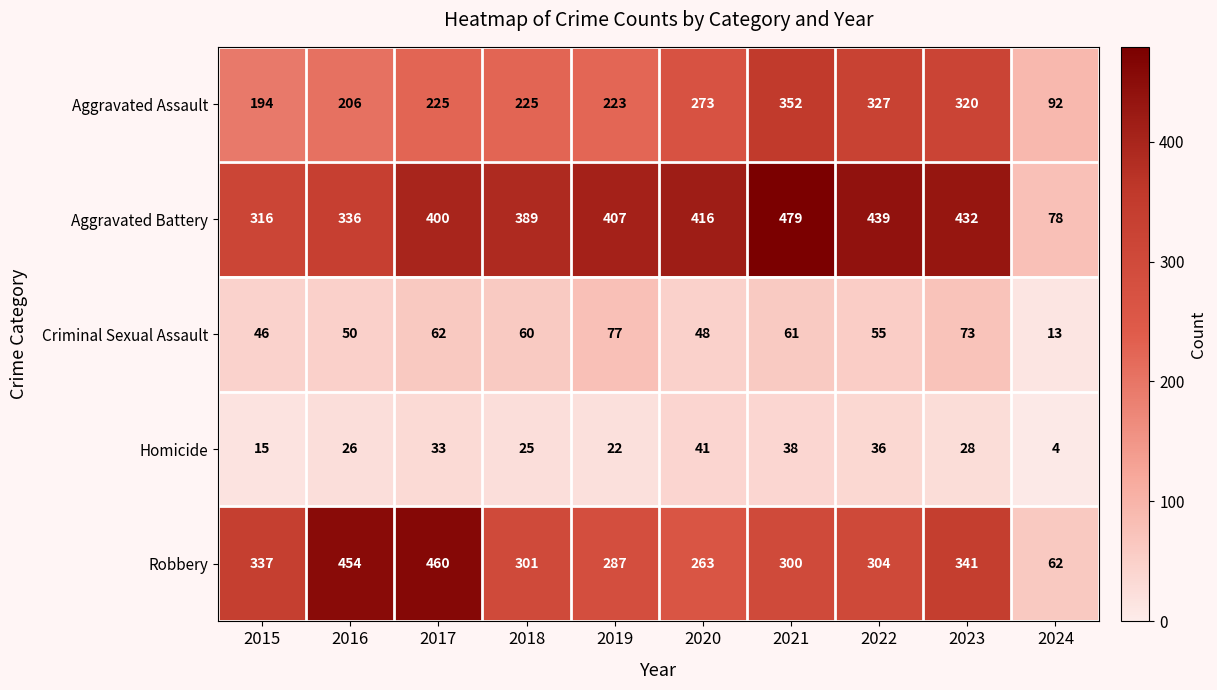

Count the number of data series in this chart.

5